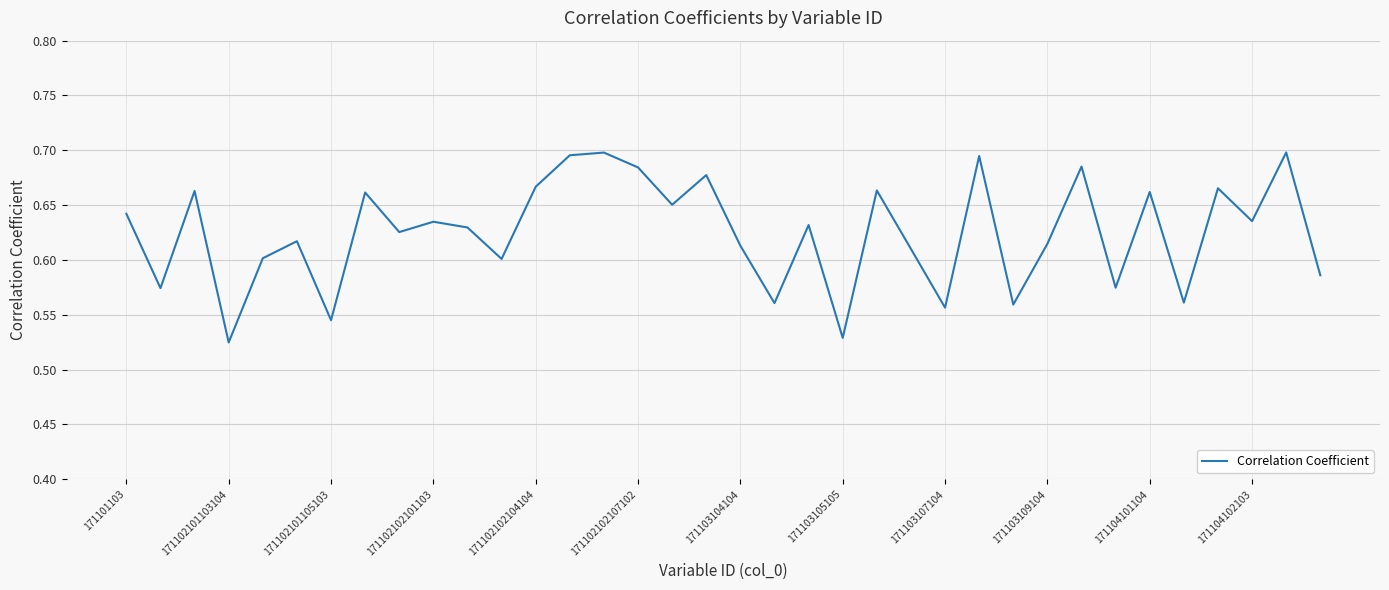

Does the chart display data point markers on the line(s)?

No